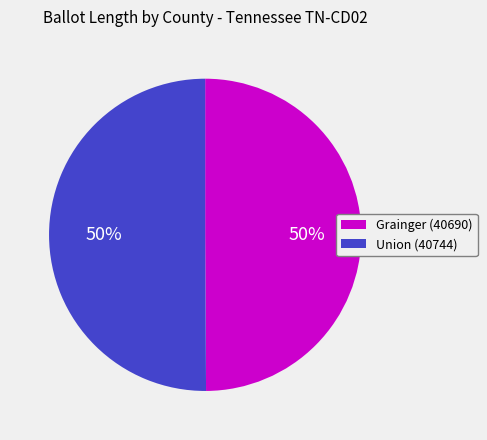

Is the sum of Union (40744) and Grainger (40690) greater than half?

Yes